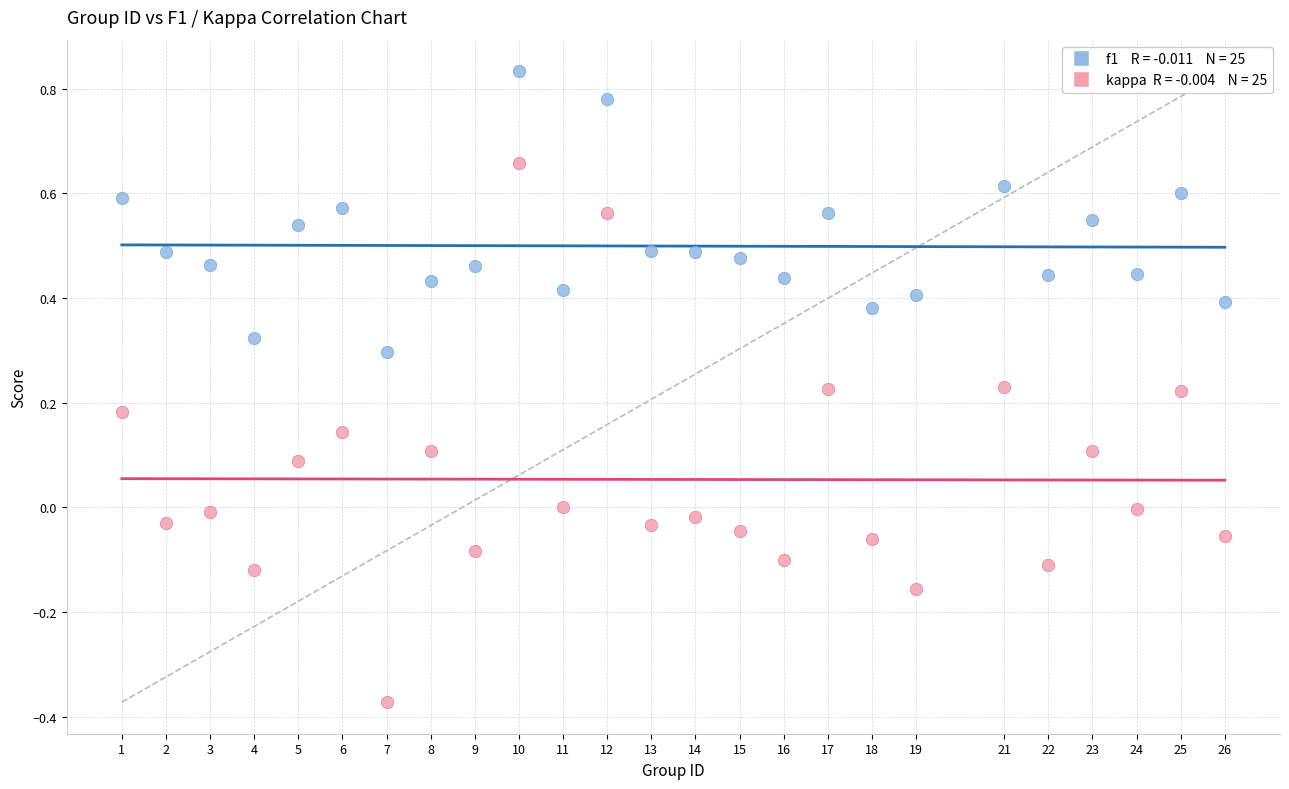

Across all data points, what is the range of X values (max minus min)?

25.0